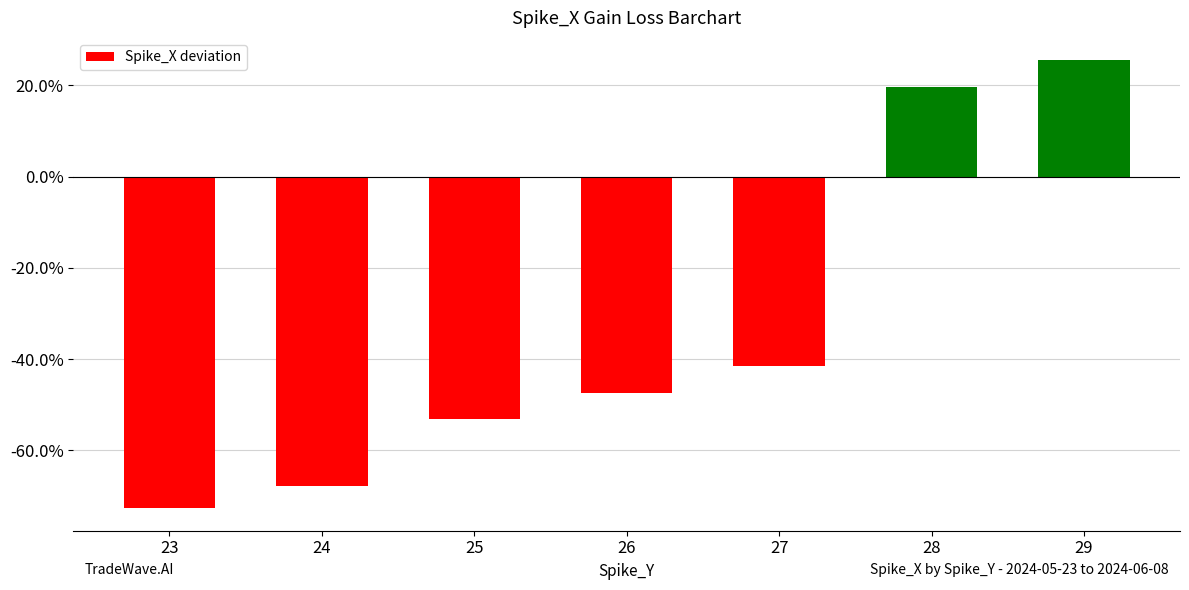

Does the chart contain any negative values?

Yes